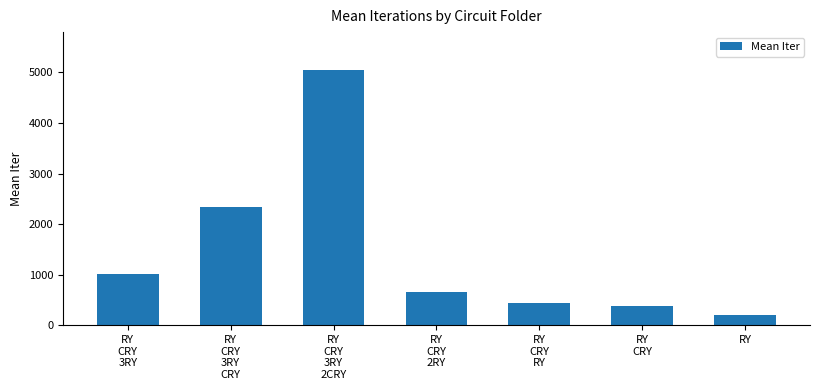

True or false: the data shows 1020 at RY
CRY
3RY.

True